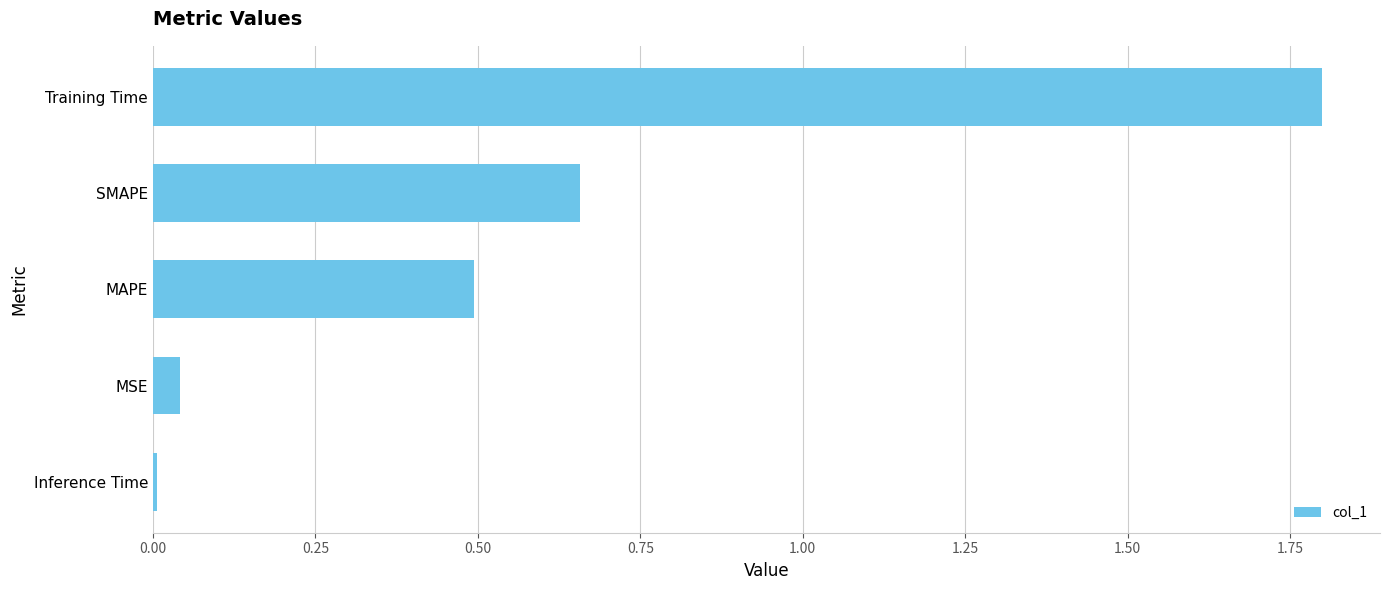

Is it true that the value at Training Time is 2.6?

False